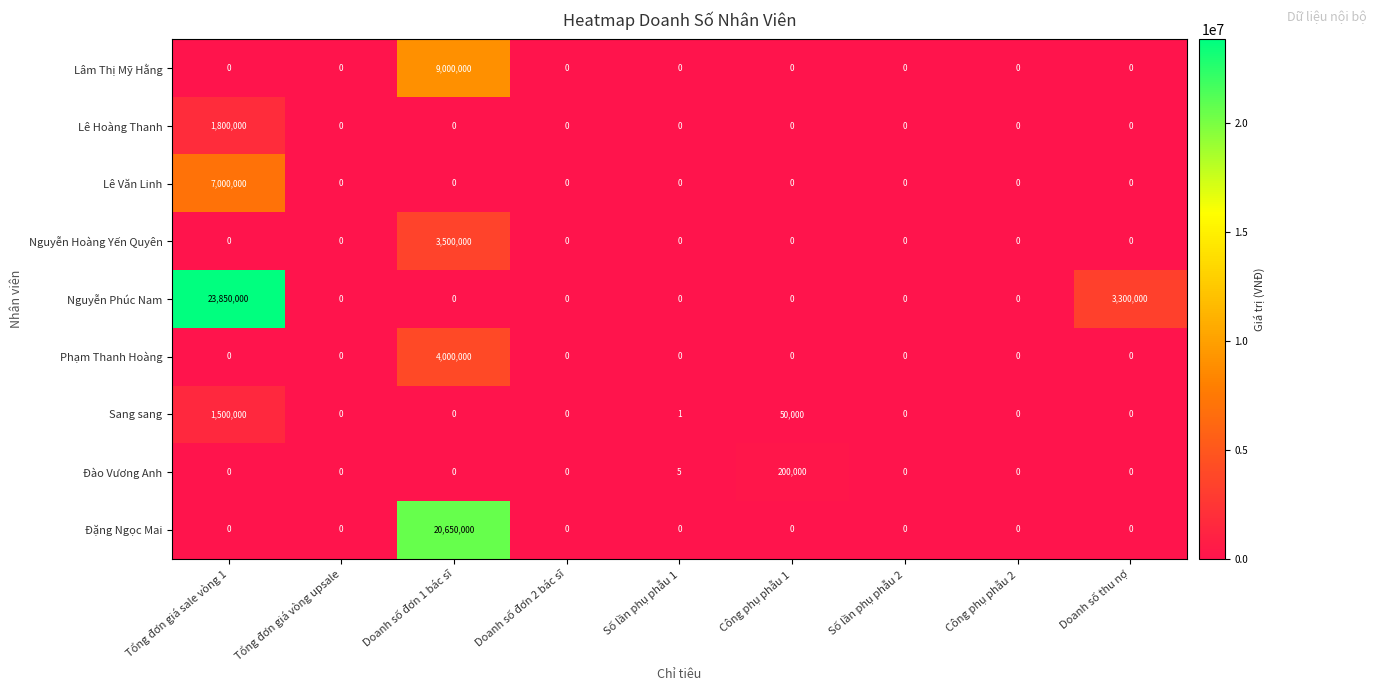

Rank the series by their maximum value, from highest to lowest.

Nguyễn Phúc Nam, Đặng Ngọc Mai, Lâm Thị Mỹ Hằng, Lê Văn Linh, Phạm Thanh Hoàng, Nguyễn Hoàng Yến Quyên, Lê Hoàng Thanh, Sang sang, Đào Vương Anh